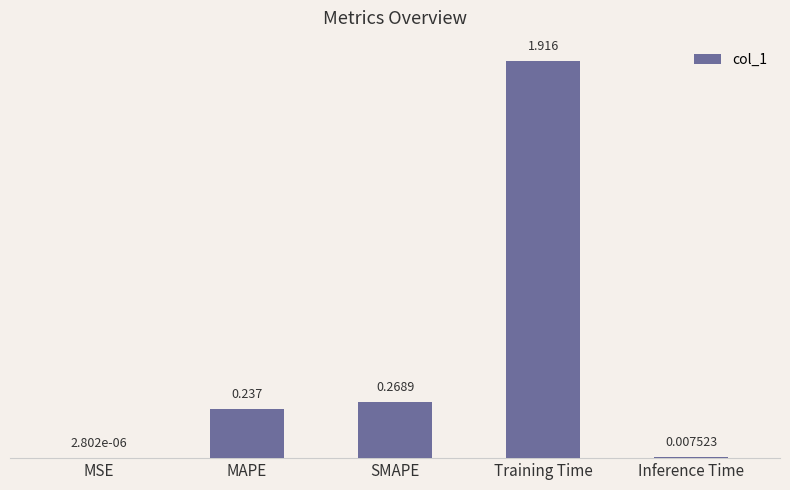

At which label is the value closest to 0?

MSE